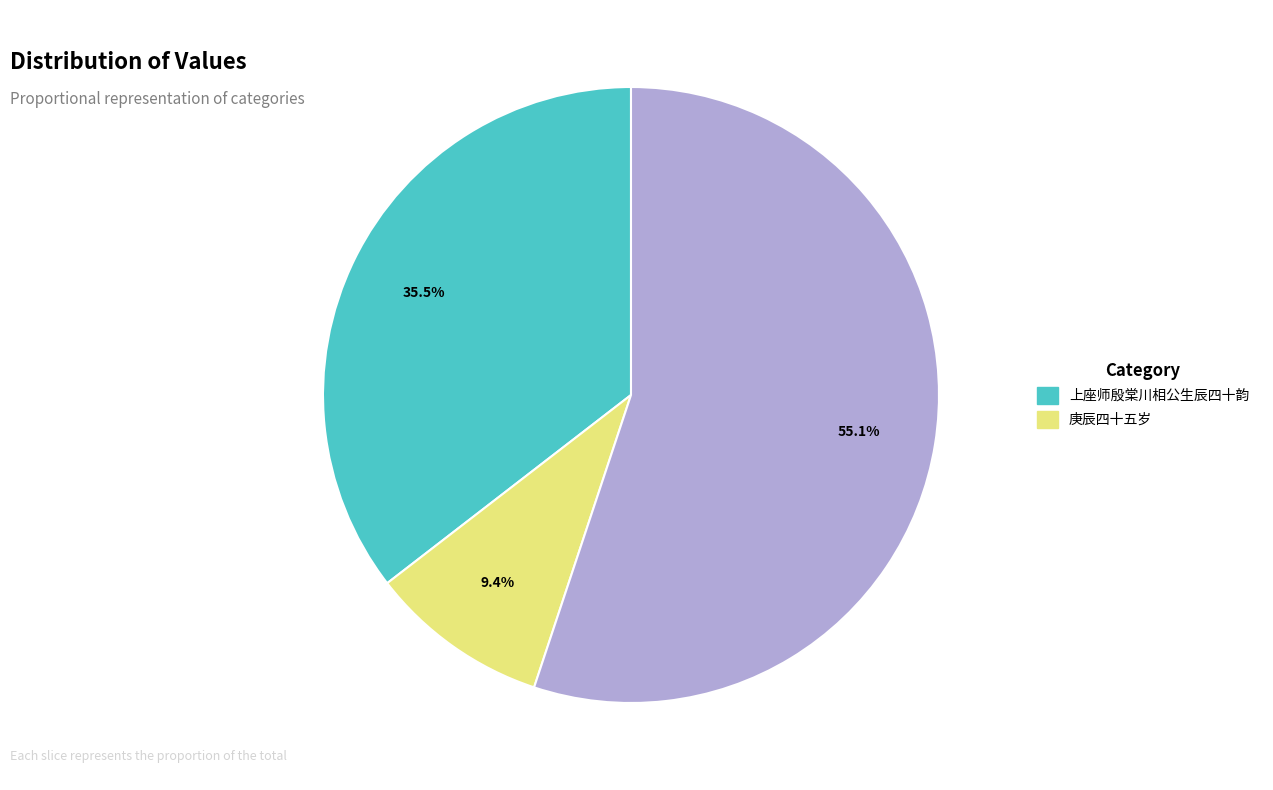

Is there any slice that represents more than half of the pie?

Yes